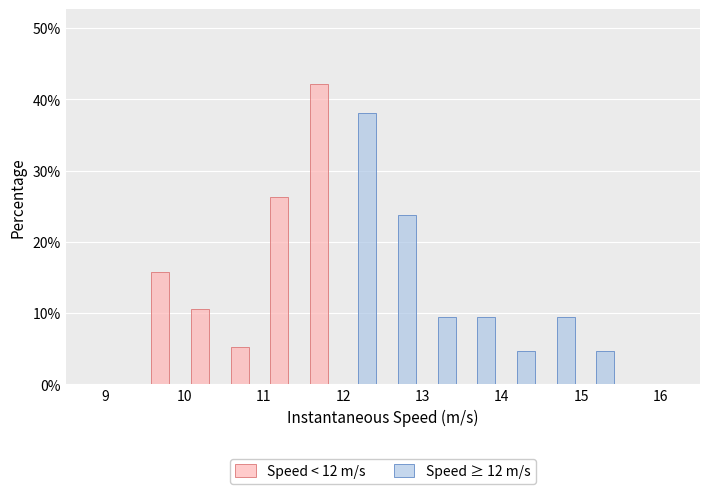

In the Speed < 12 m/s series, which range on the x-axis has the tallest bar?

11.5 to 12.0